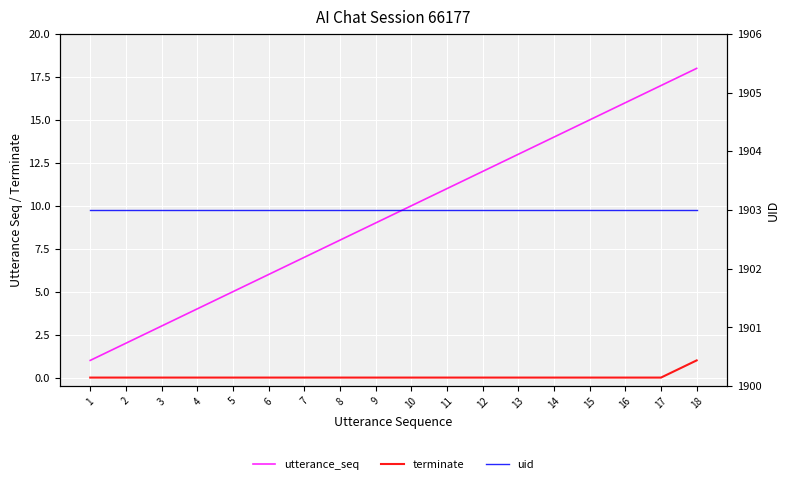

Which label corresponds to the smallest value in the chart?

1